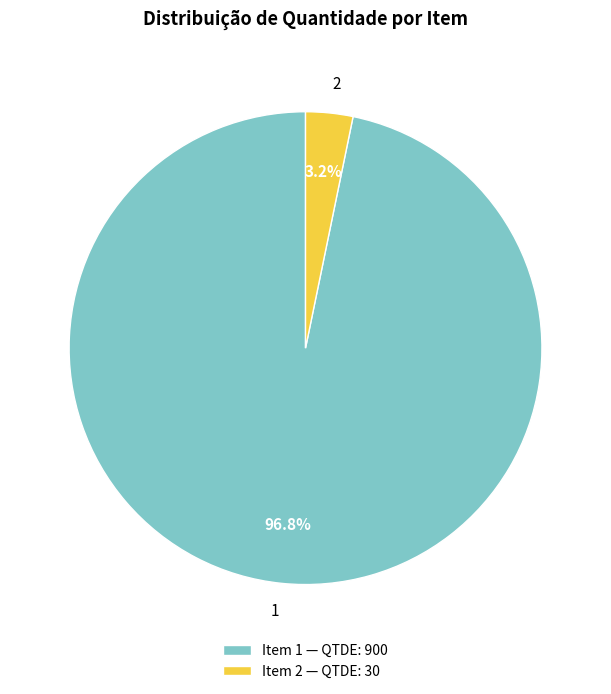

Count the number of slices in the pie.

2